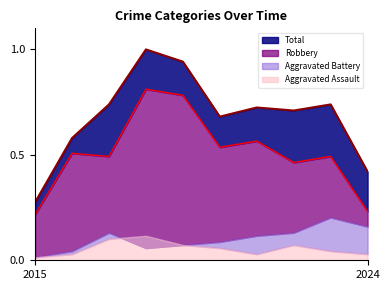

How many lines are shown in the chart?

2